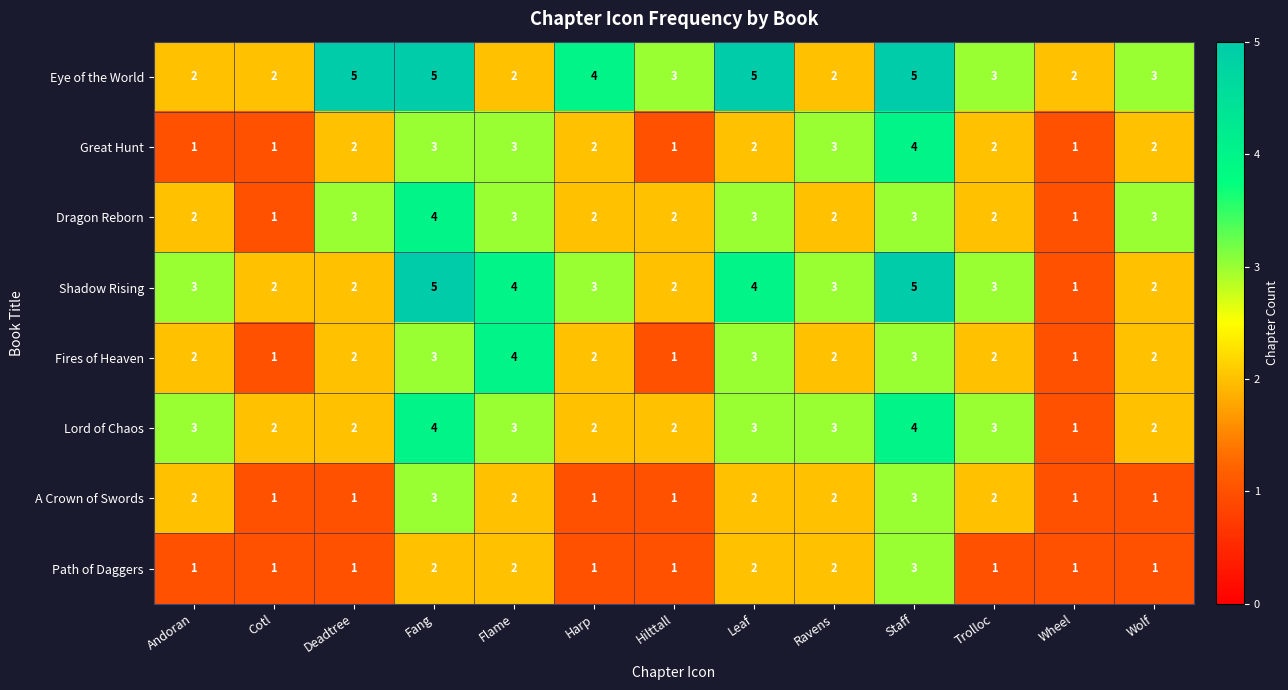

How many data points does each series have?

13